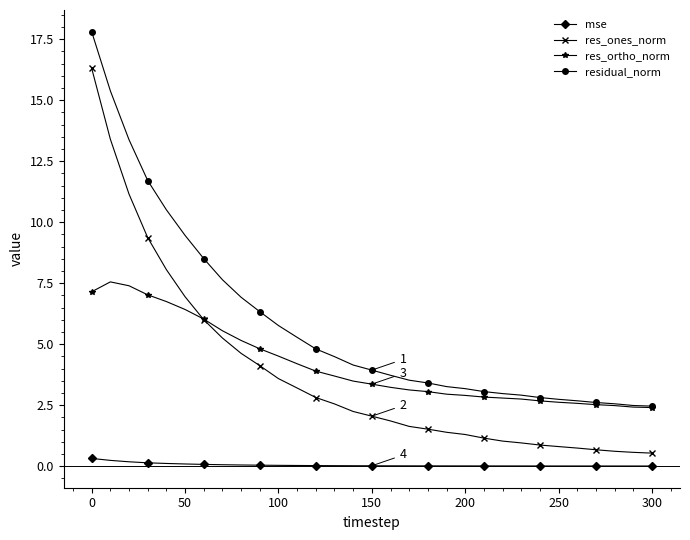

True or false: res_ortho_norm and mse cross at least once.

False